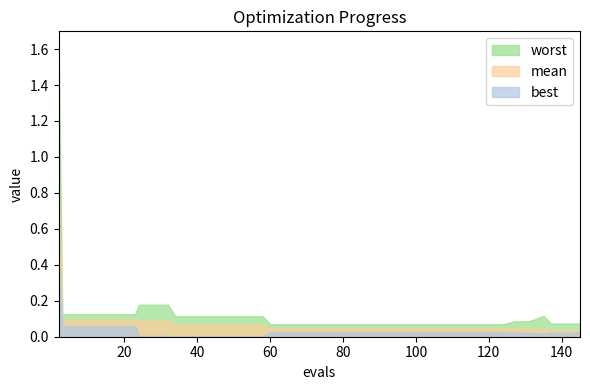

True or false: mean and worst cross at least once.

False